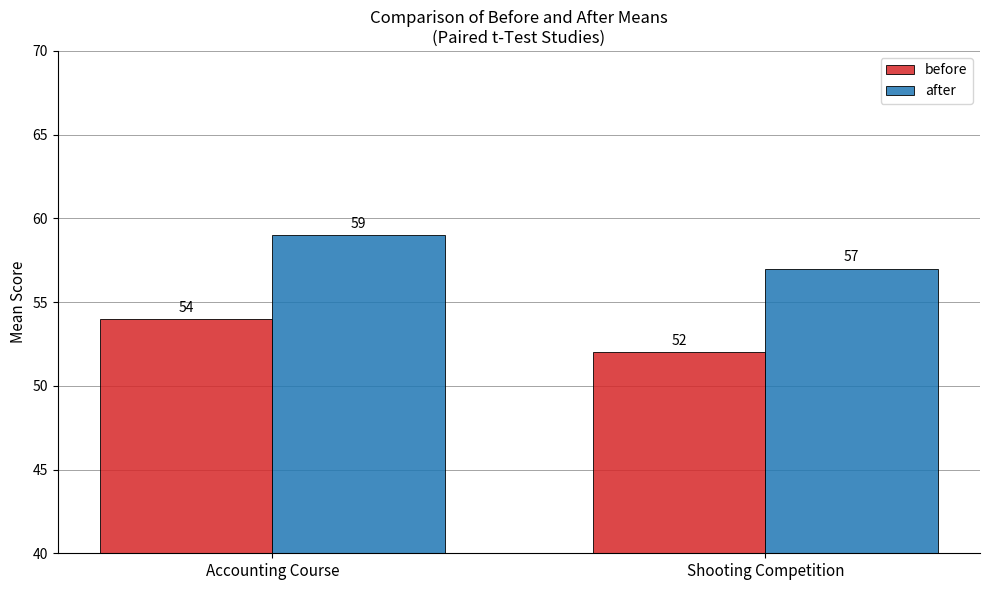

What are all the series names shown in the legend?

before, after